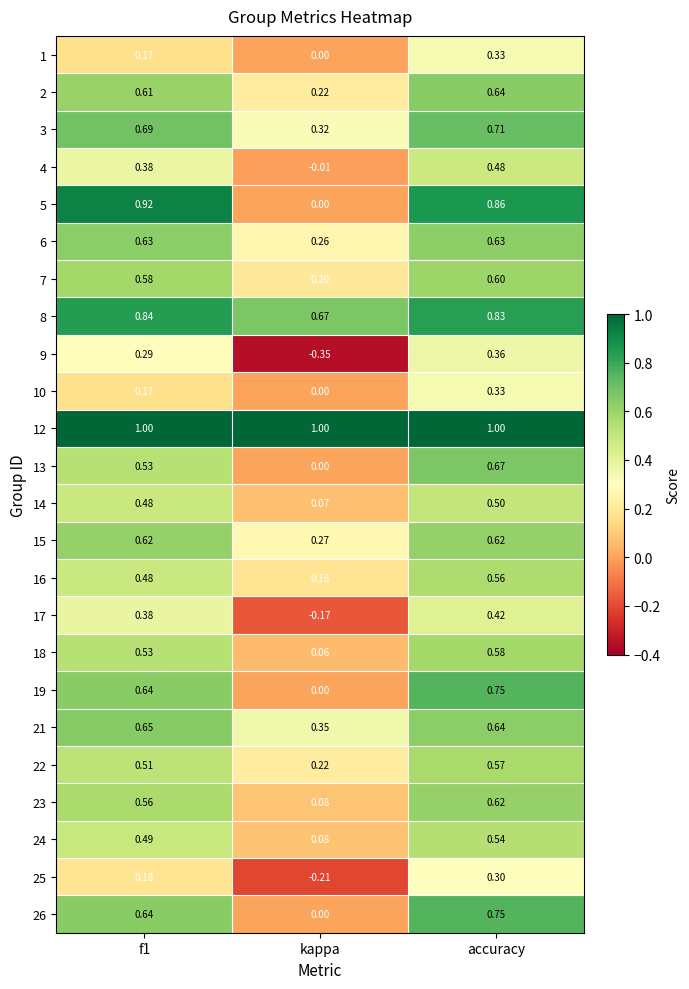

At which category is the sum across all series the highest?

accuracy